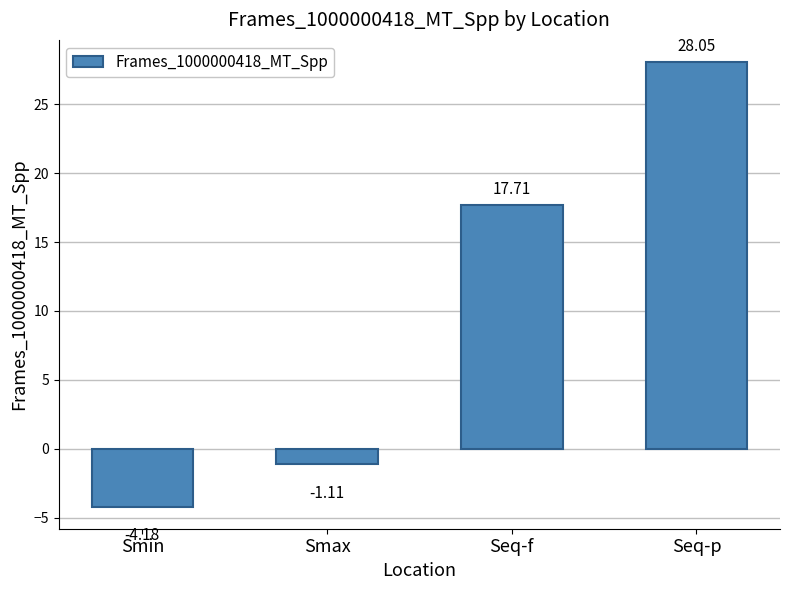

Is it true that the value at Seq-f is 9.7?

False